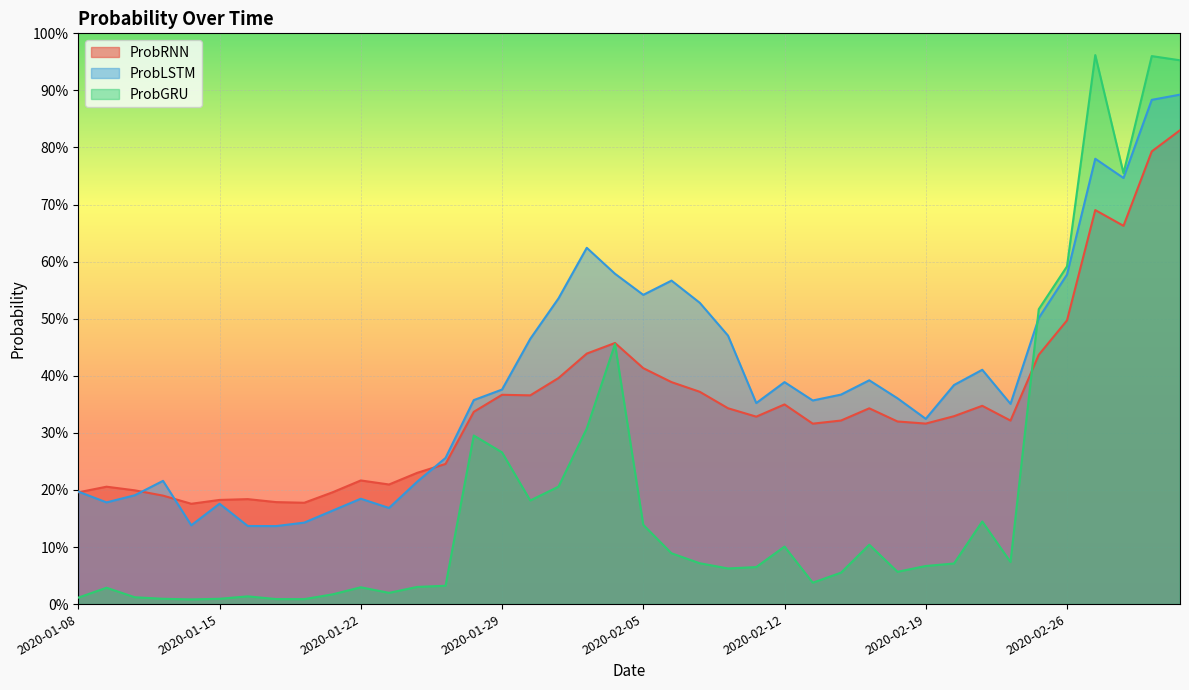

List the series in order of their peak value, lowest first.

ProbRNN, ProbLSTM, ProbGRU